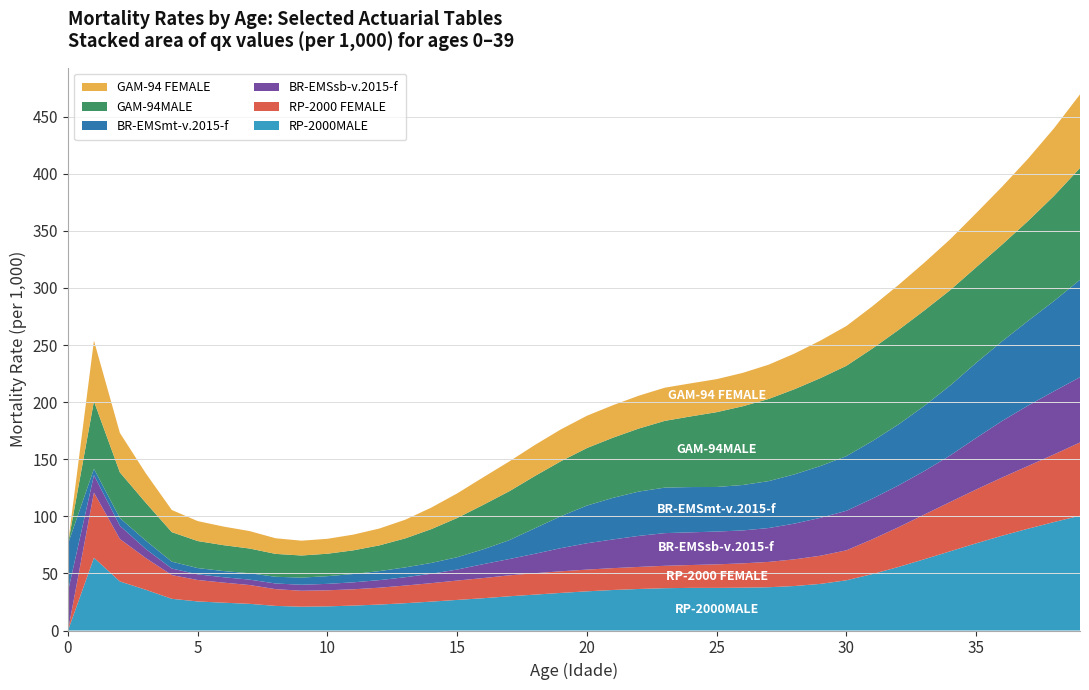

The value of RP-2000MALE at 10 is 21.1. True or false?

True